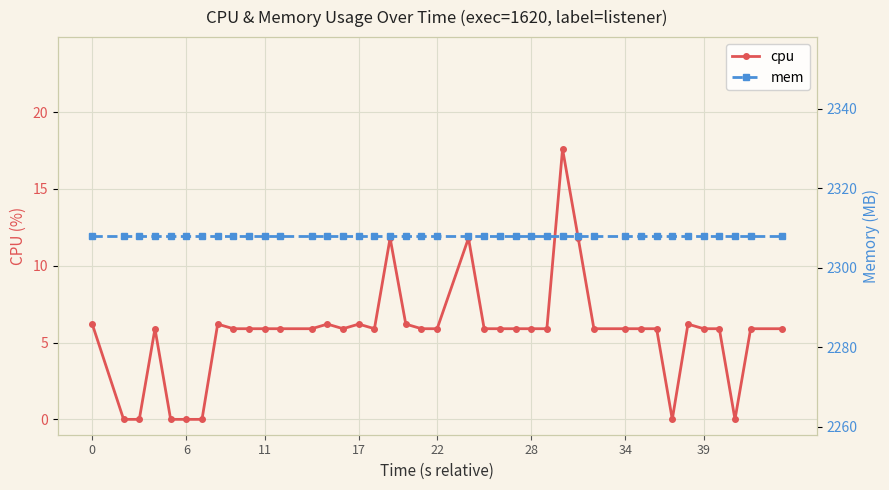

What is the maximum value for cpu?

17.6